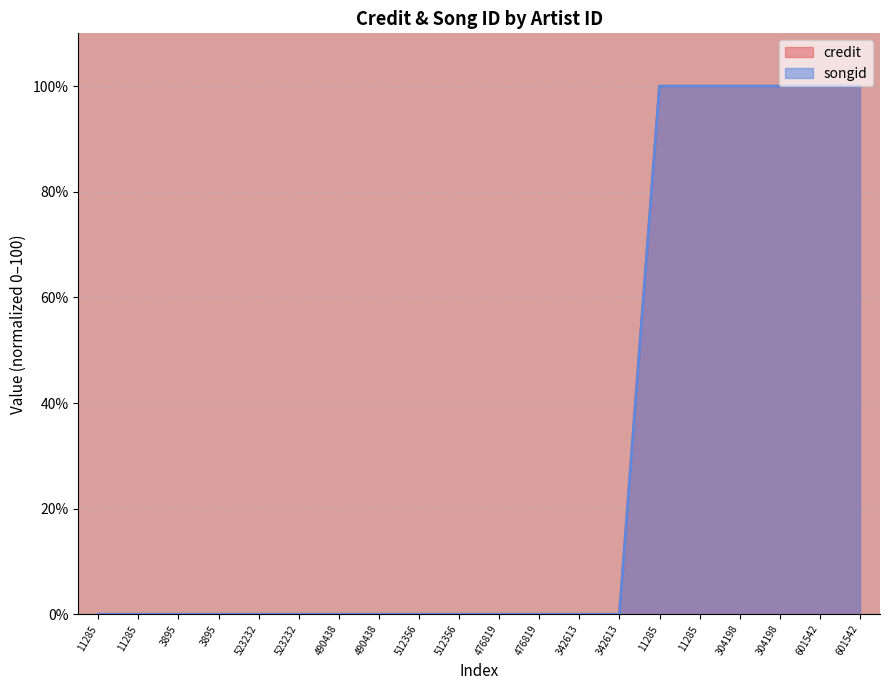

What is the greatest value displayed?

100